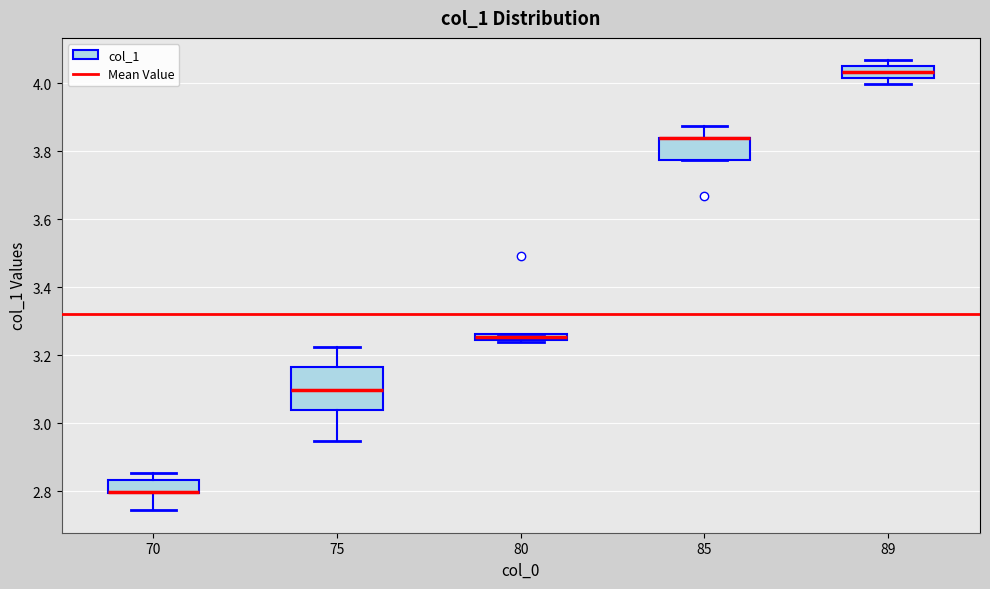

Comparing the boxes themselves (not the whiskers), which one is the tallest?

75